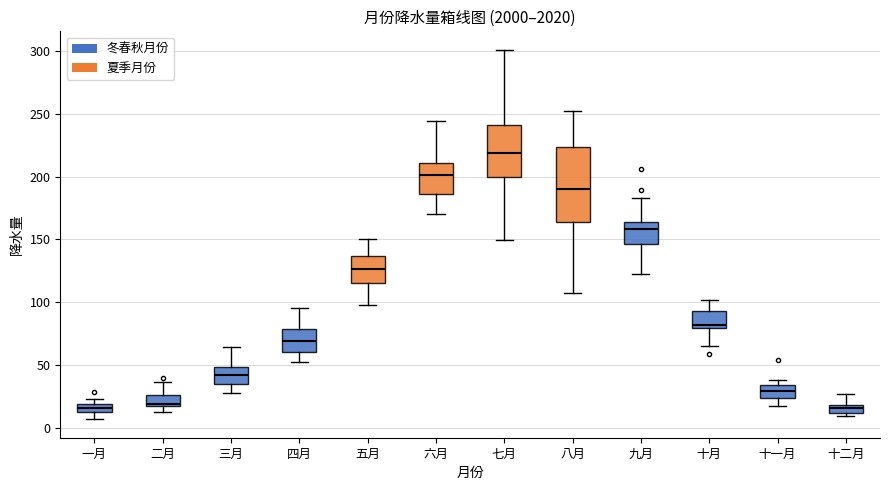

Where is the upper edge of the box for 三月 on the y-axis? The values are not printed on the chart, so give them approximately, as read against the axis.

50